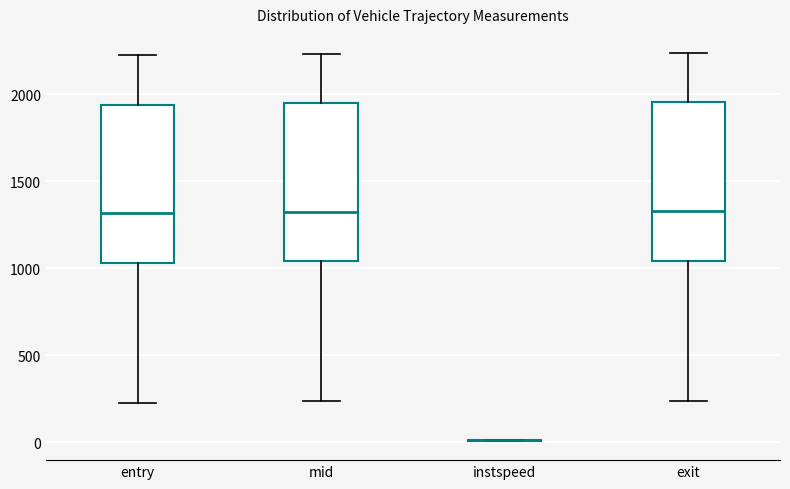

Reading left to right, transcribe this box plot: for each box, give where its median line is, the range the box spans, and where its two whiskers end, as read against the y-axis. The values are not printed on the chart, so give them approximately, as read against the axis.

entry: median 1300, box 1050 to 1950, whiskers 250 to 2200
mid: median 1350, box 1050 to 1950, whiskers 250 to 2250
instspeed: box collapsed to a line at 0, whiskers 0 to 0
exit: median 1350, box 1050 to 1950, whiskers 250 to 2250